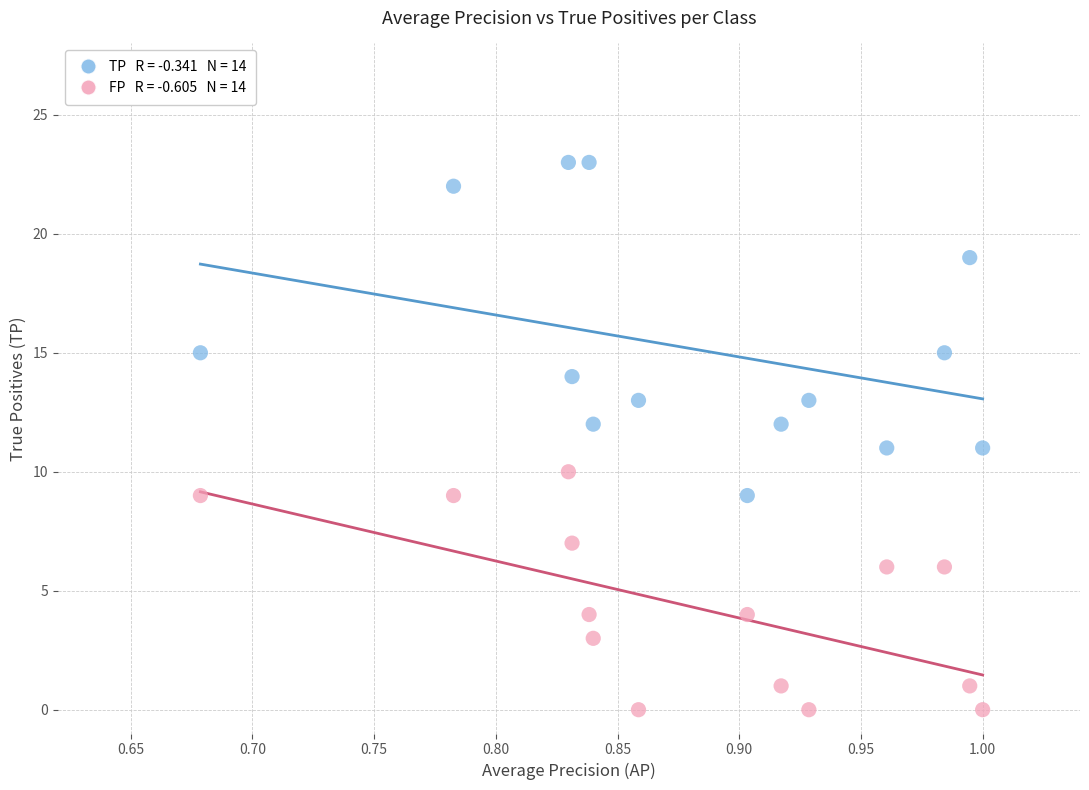

Across all data points, what is the range of Y values (max minus min)?

23